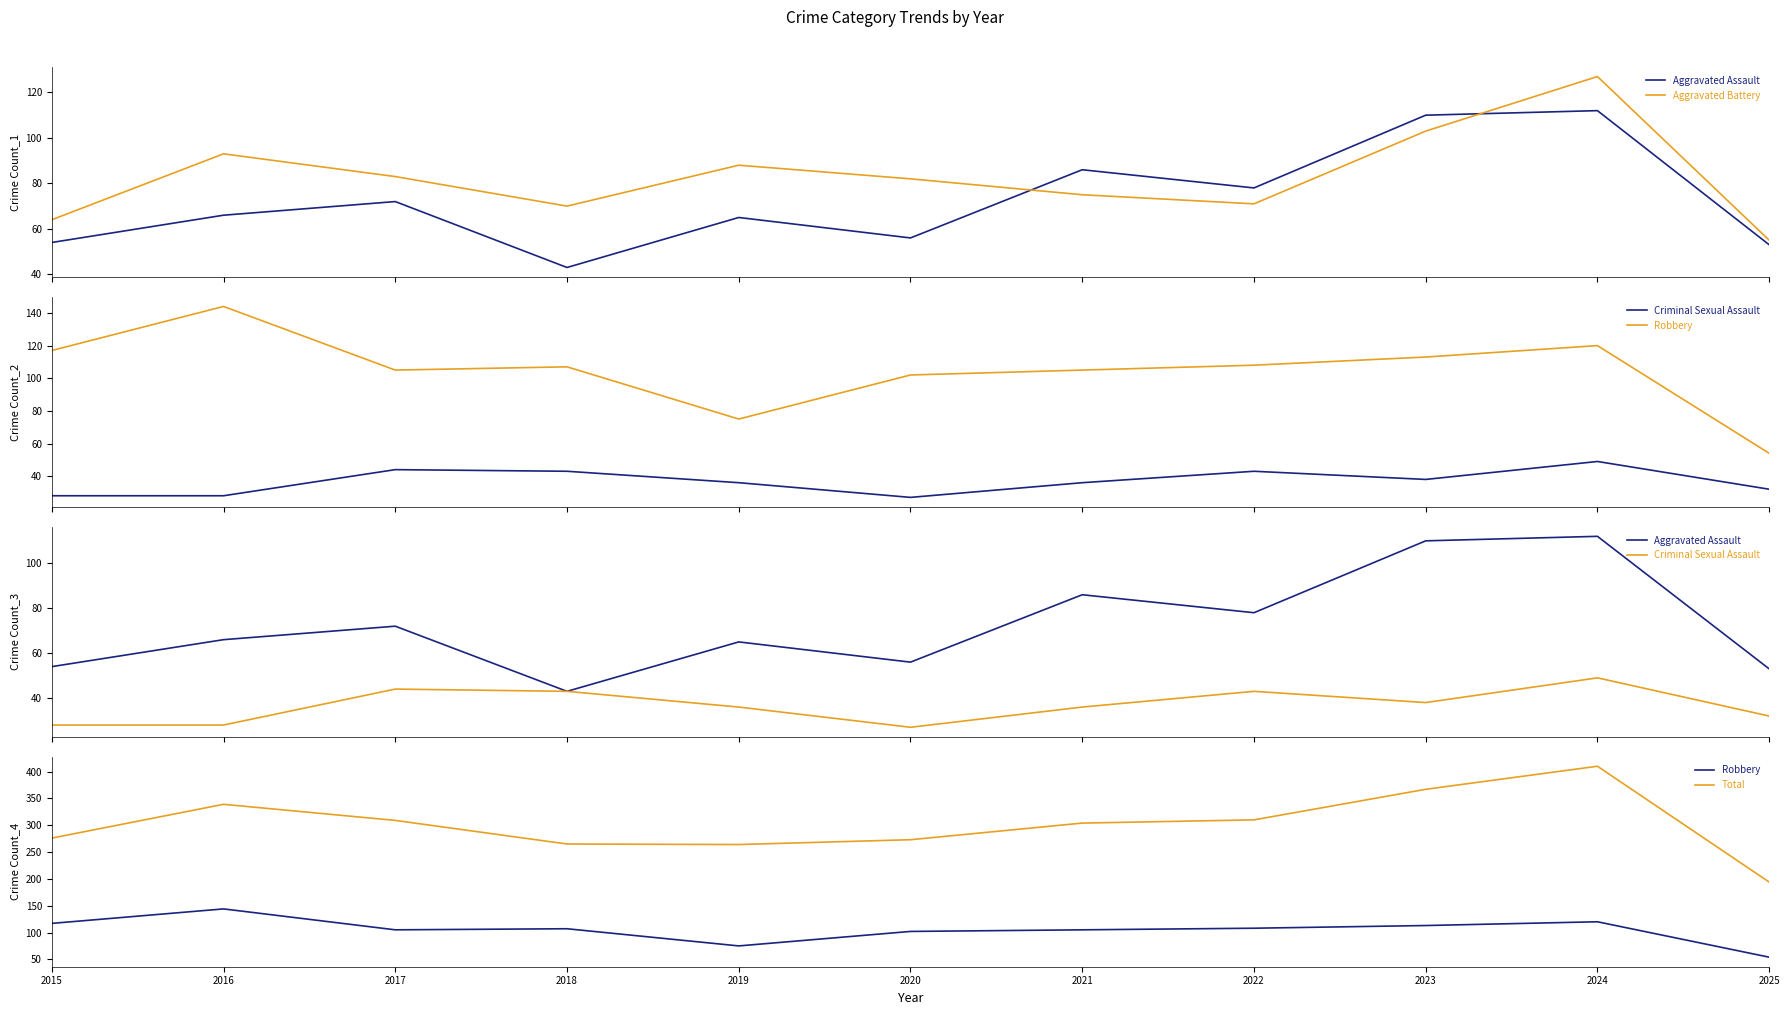

What is the difference between the highest and lowest values at 2016?

311